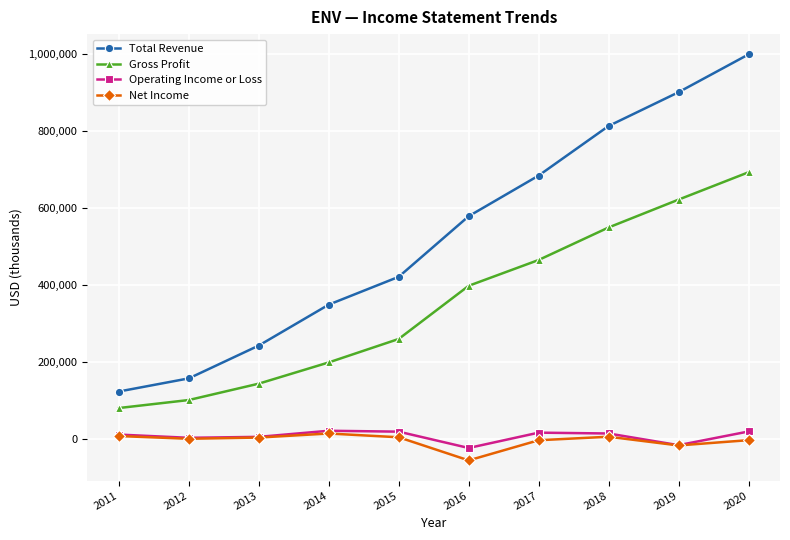

True or false: Gross Profit and Total Revenue intersect in this chart.

False